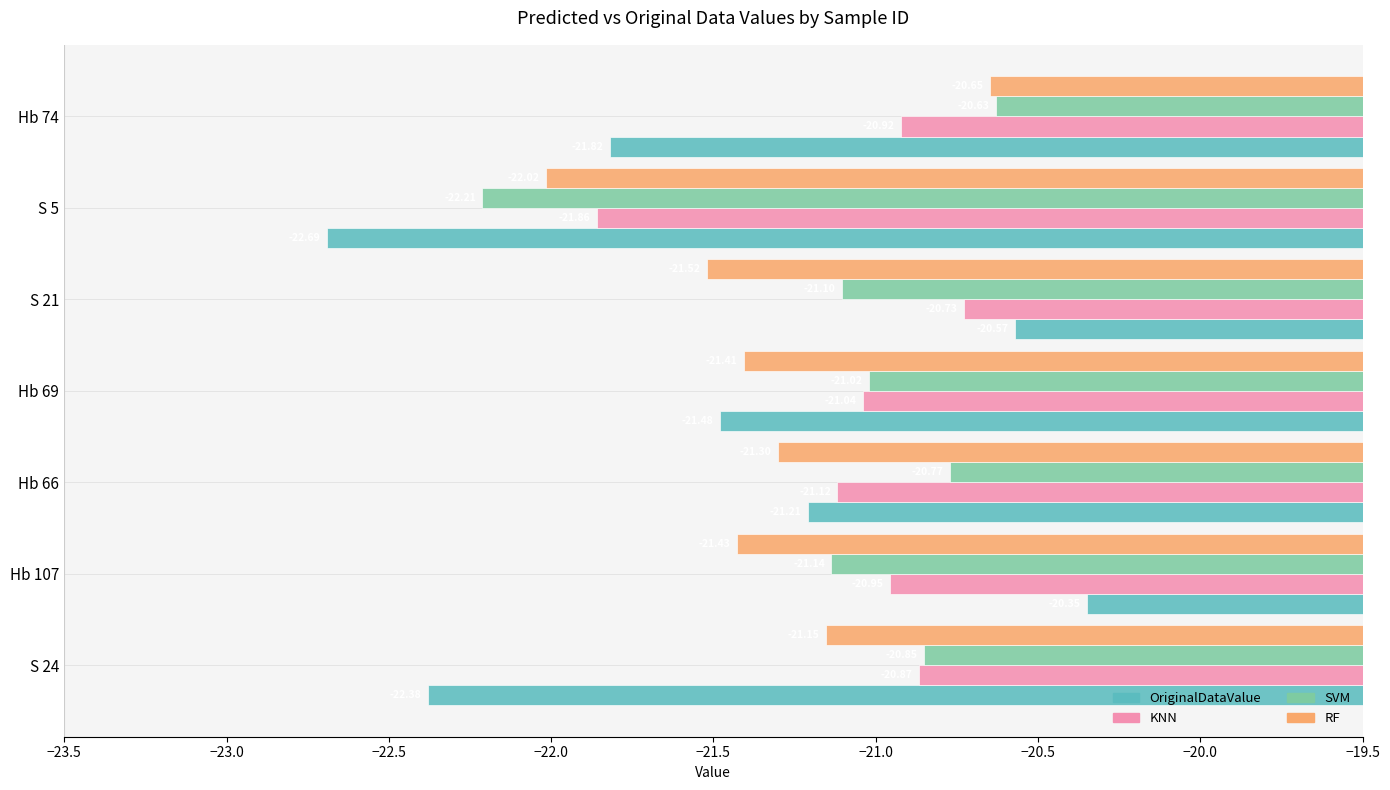

Which series changed the most between Hb 66 and S 21?

OriginalDataValue